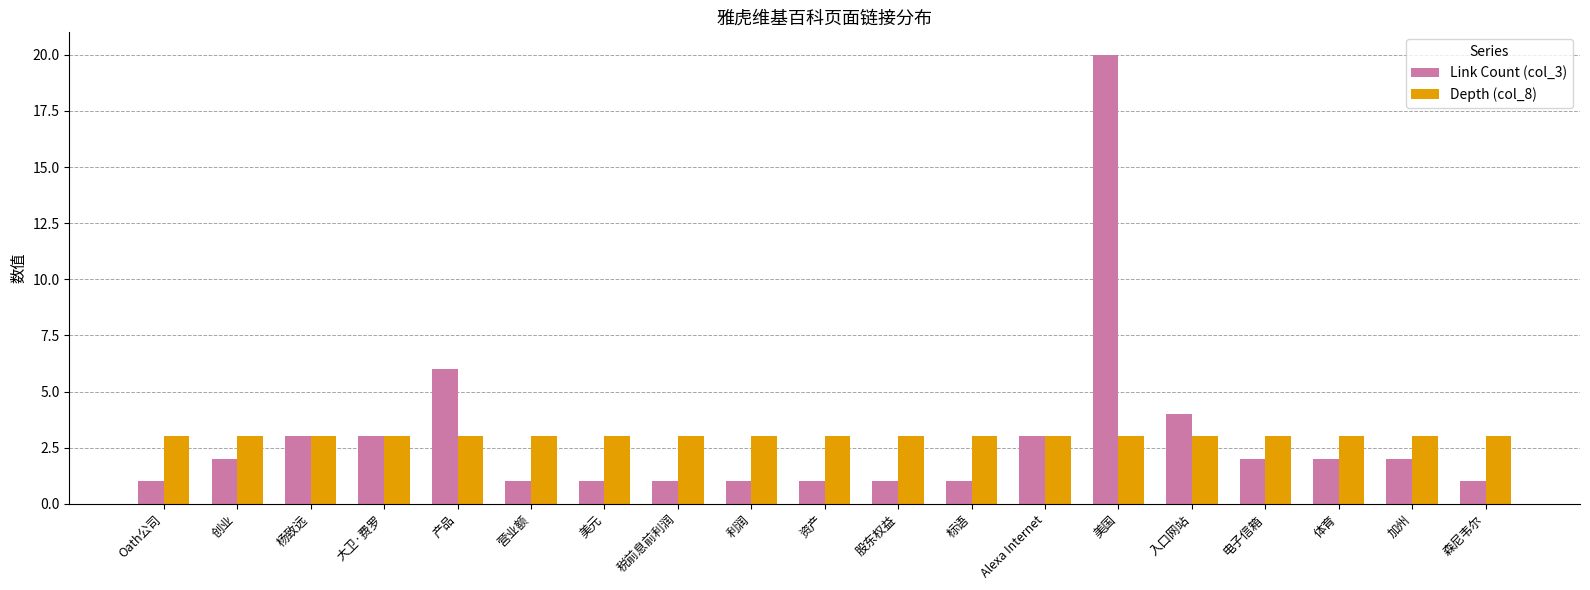

What are all the series names shown in the legend?

Link Count (col_3), Depth (col_8)